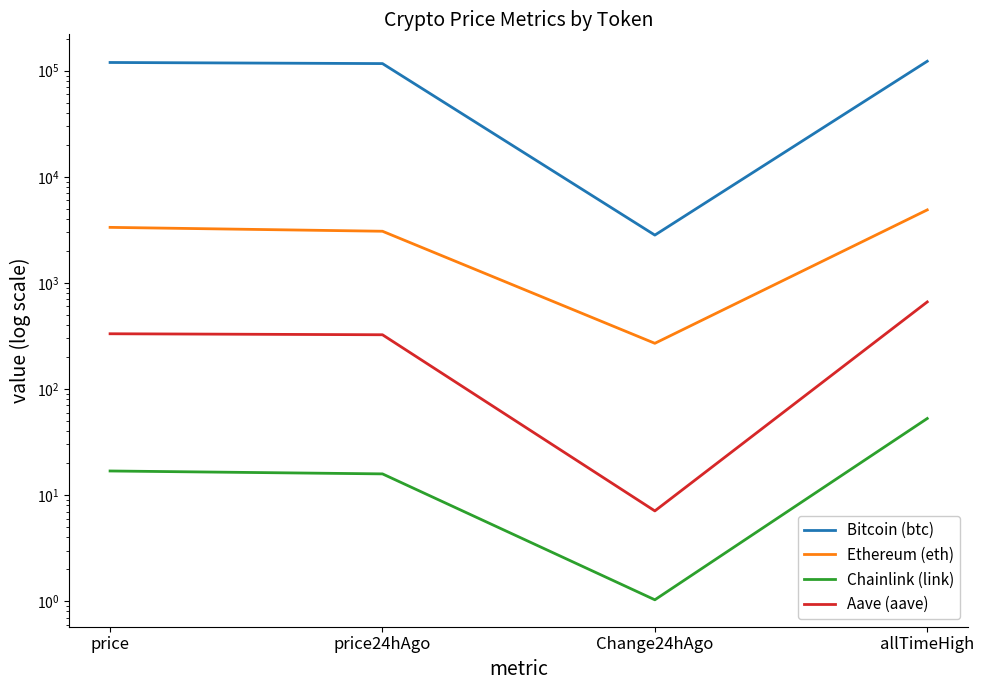

Does the chart have visible grid lines?

No